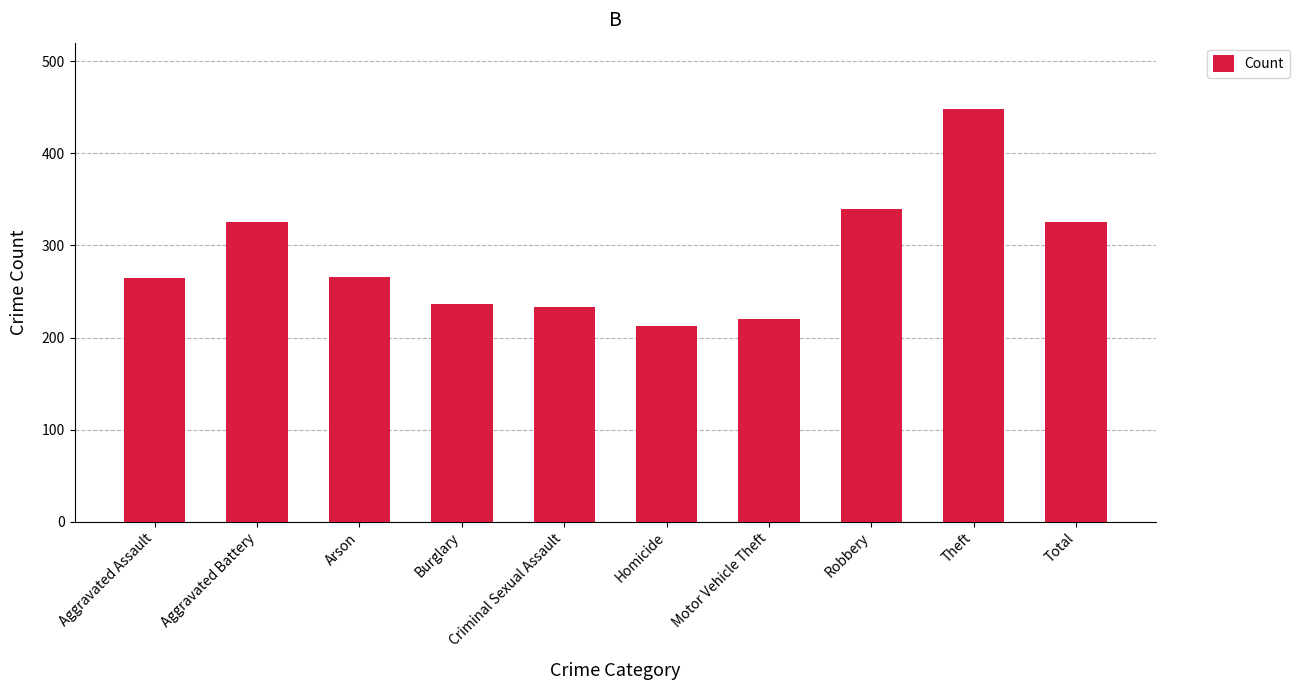

Which label corresponds to the smallest value in the chart?

Homicide